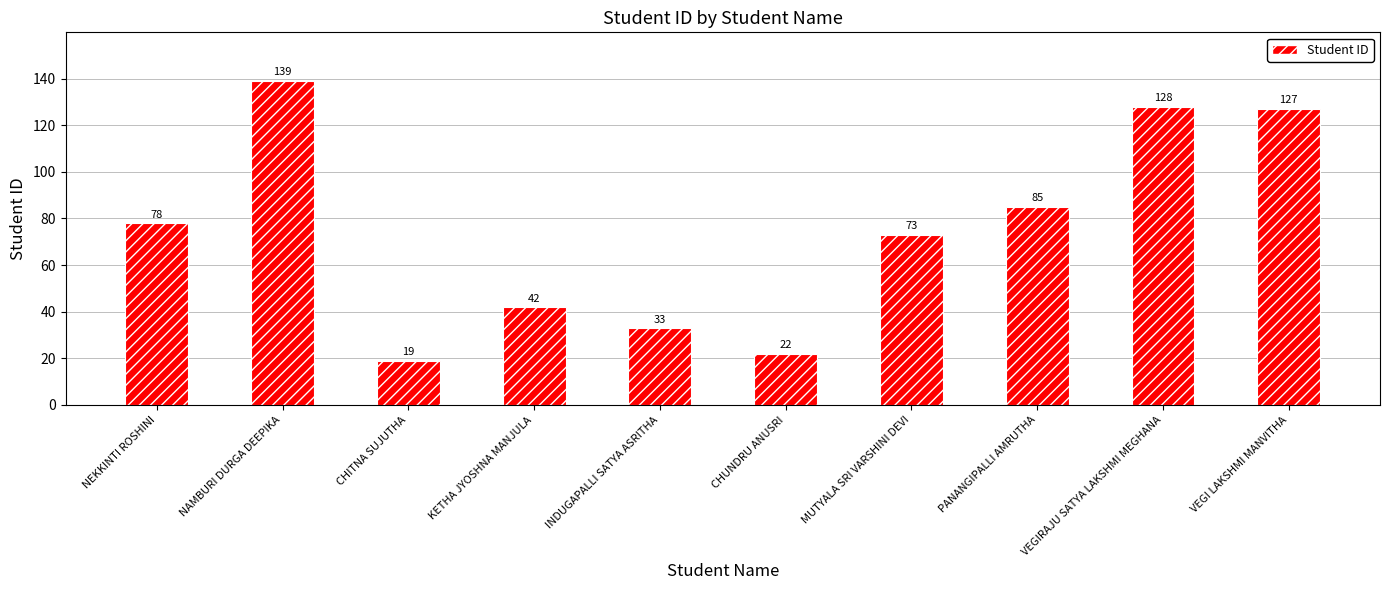

What is the label of the 6th bar from the right?

INDUGAPALLI SATYA ASRITHA